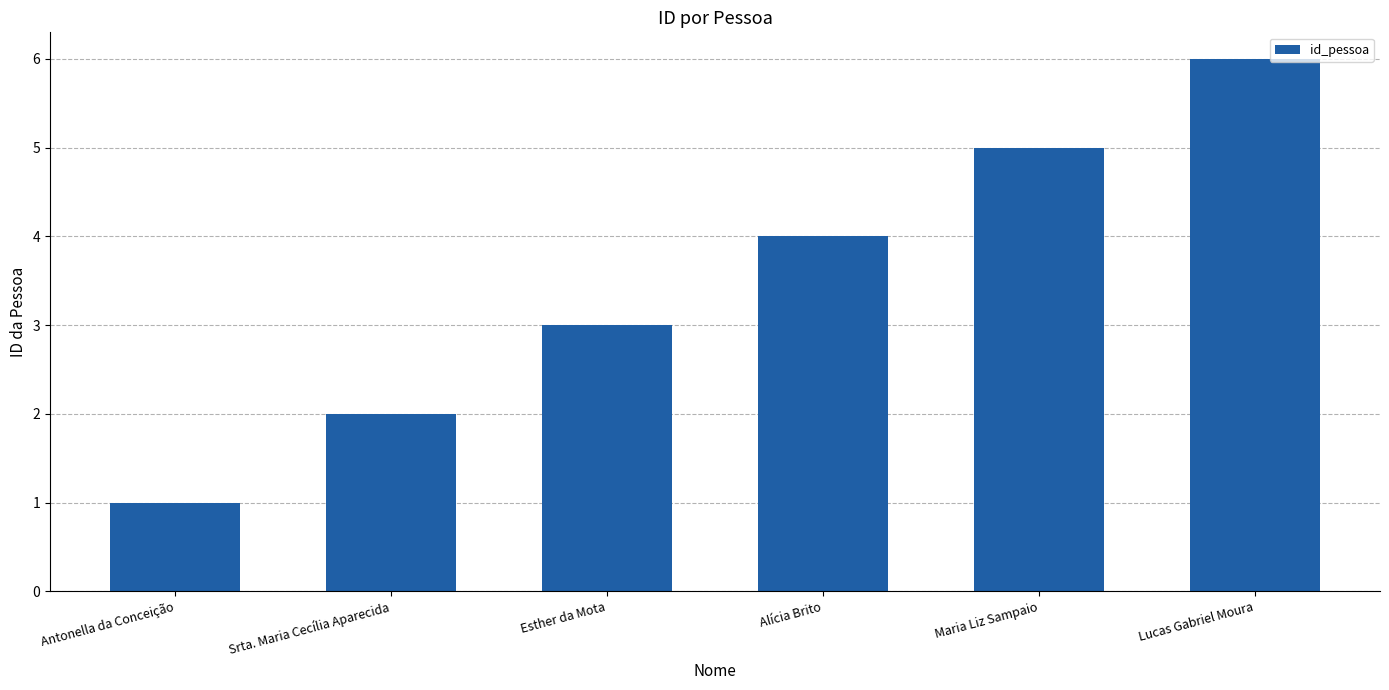

What is the difference between the second highest and second lowest values?

3